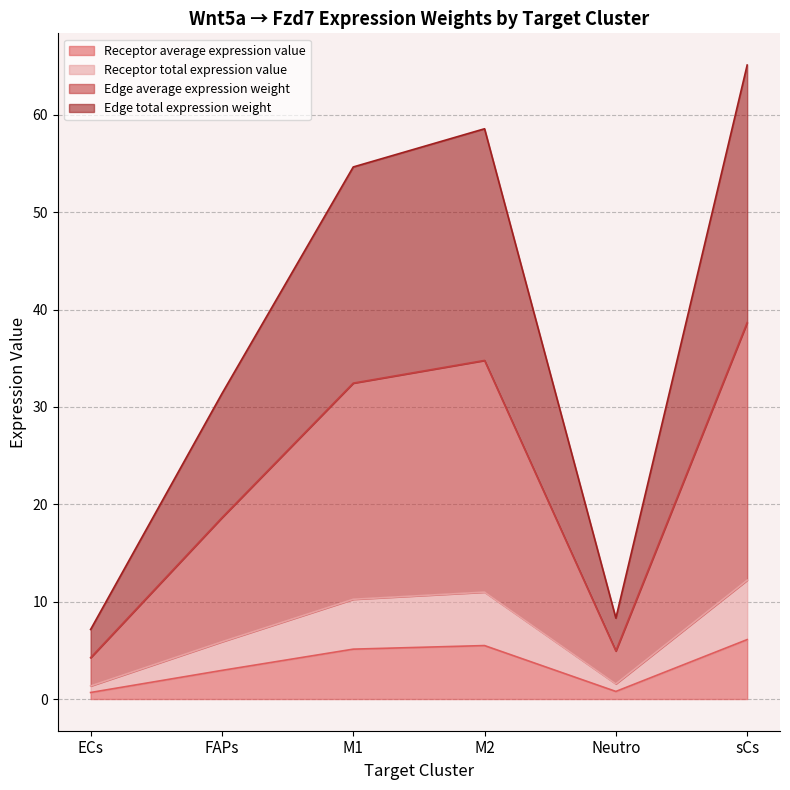

The value of Receptor total expression value at FAPs is 5.9. True or false?

True